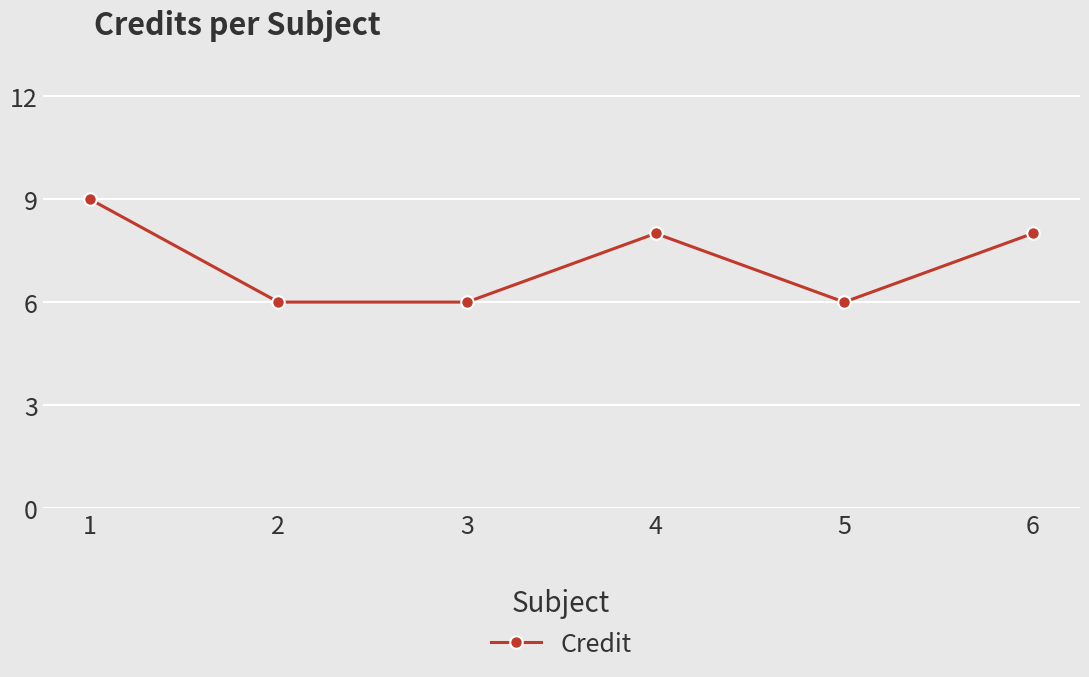

Where is the first local maximum?

4